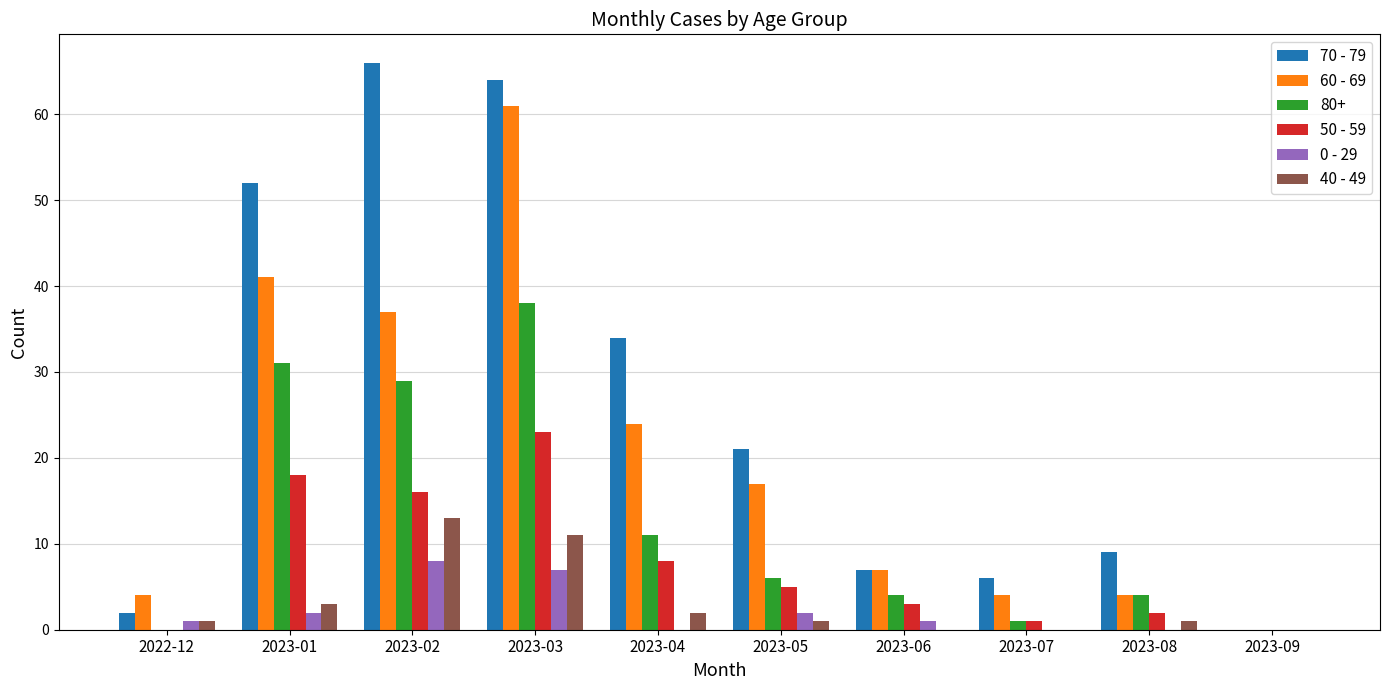

Is the value of 60 - 69 at 2023-06 greater than the value of 70 - 79 at 2023-03?

No